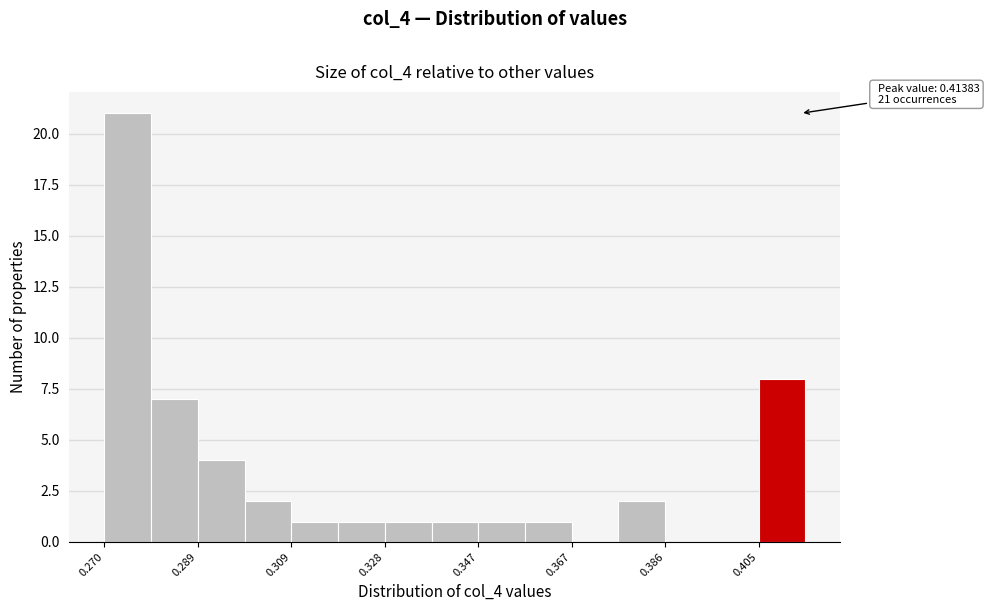

Over which range of the x-axis is the bar tallest?

0.270 to 0.280